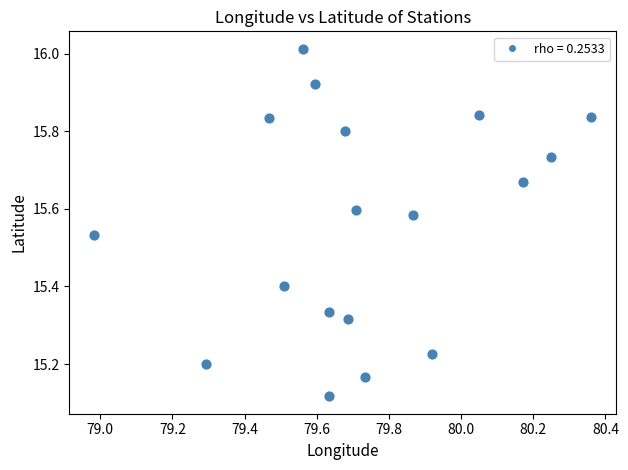

What is the range of X values (max minus min)?

1.4